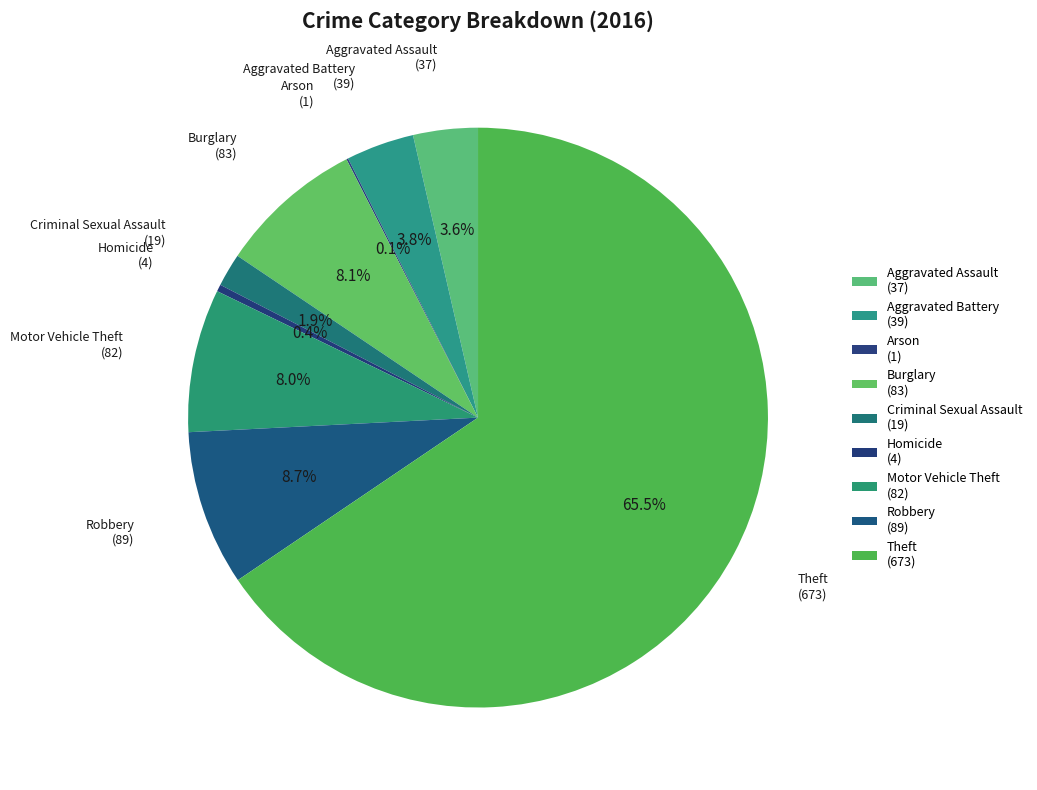

What is the largest slice in the pie chart?

Theft